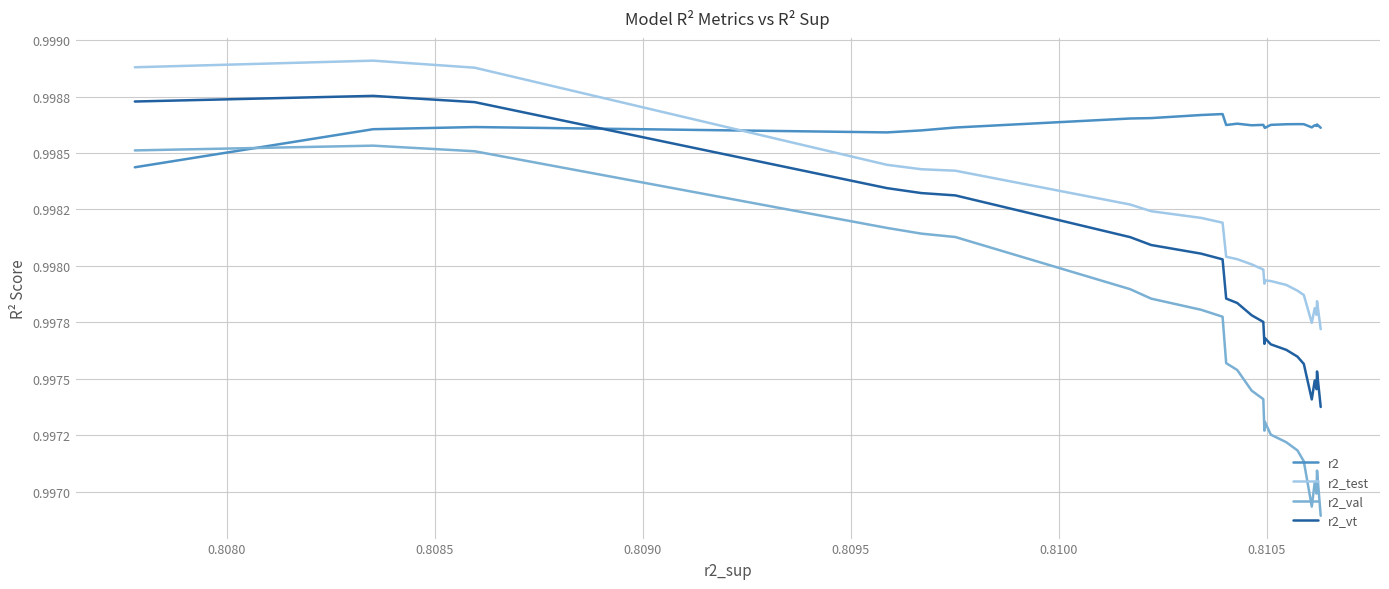

Is this an area chart (filled region under the line)?

No